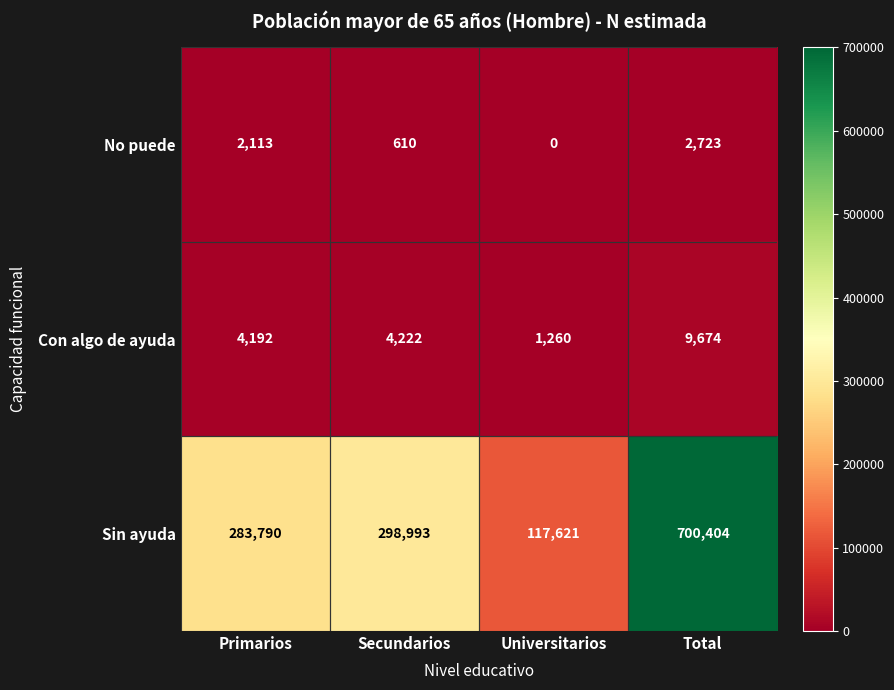

The value of No puede at Secundarios is 962. True or false?

False